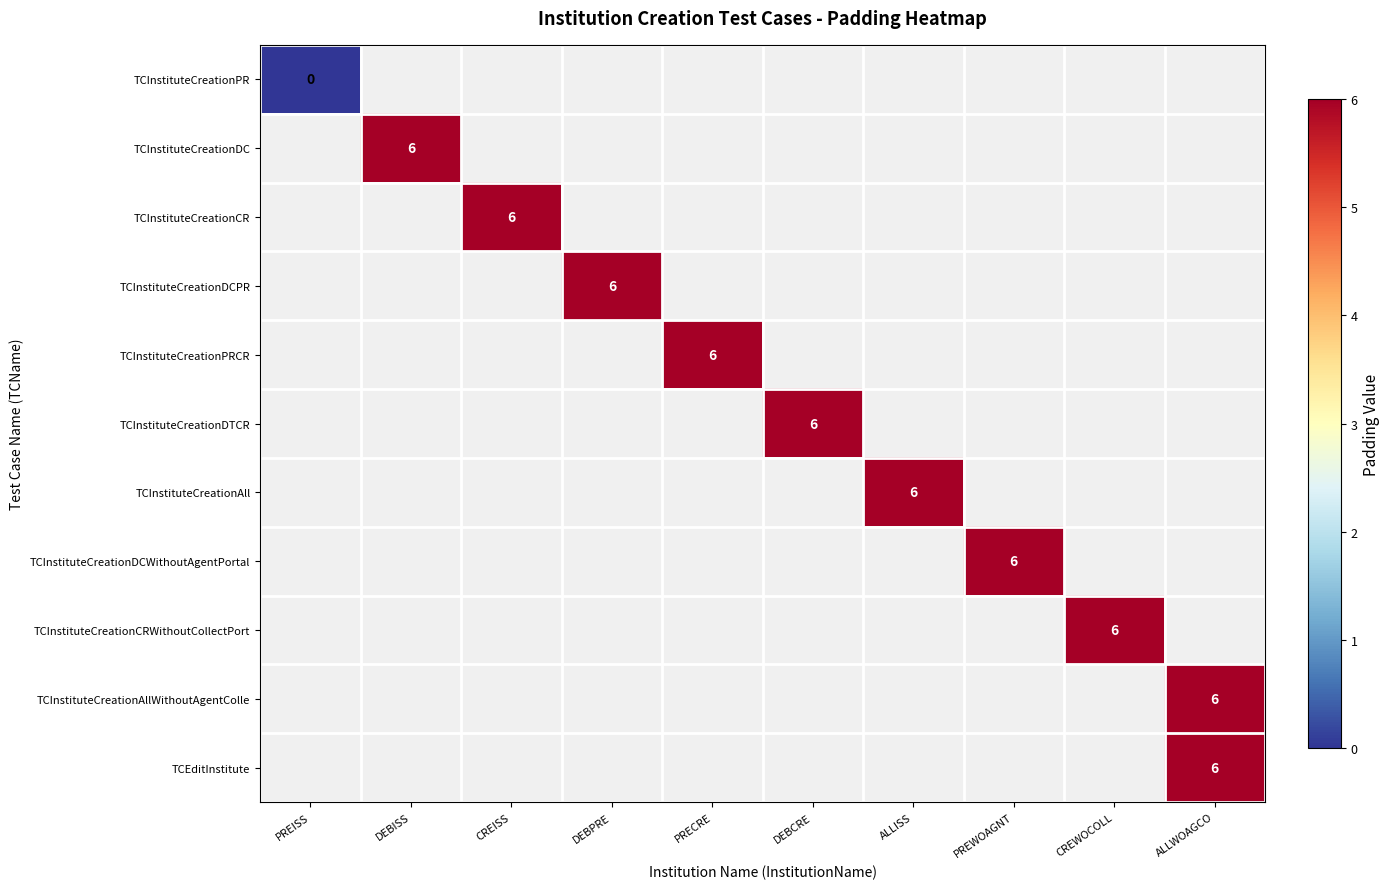

The TCInstituteCreationDCPR series shows 6 at DEBPRE. True or false?

True